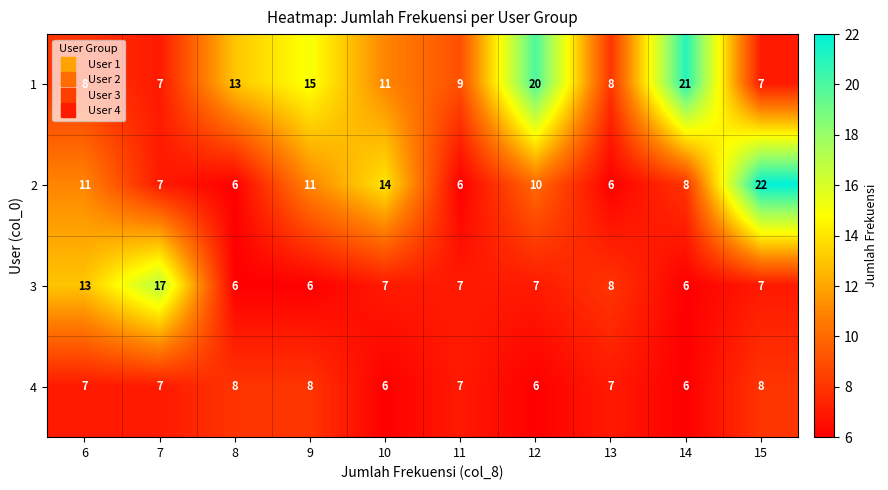

What is the difference between the highest and lowest values at 9?

9